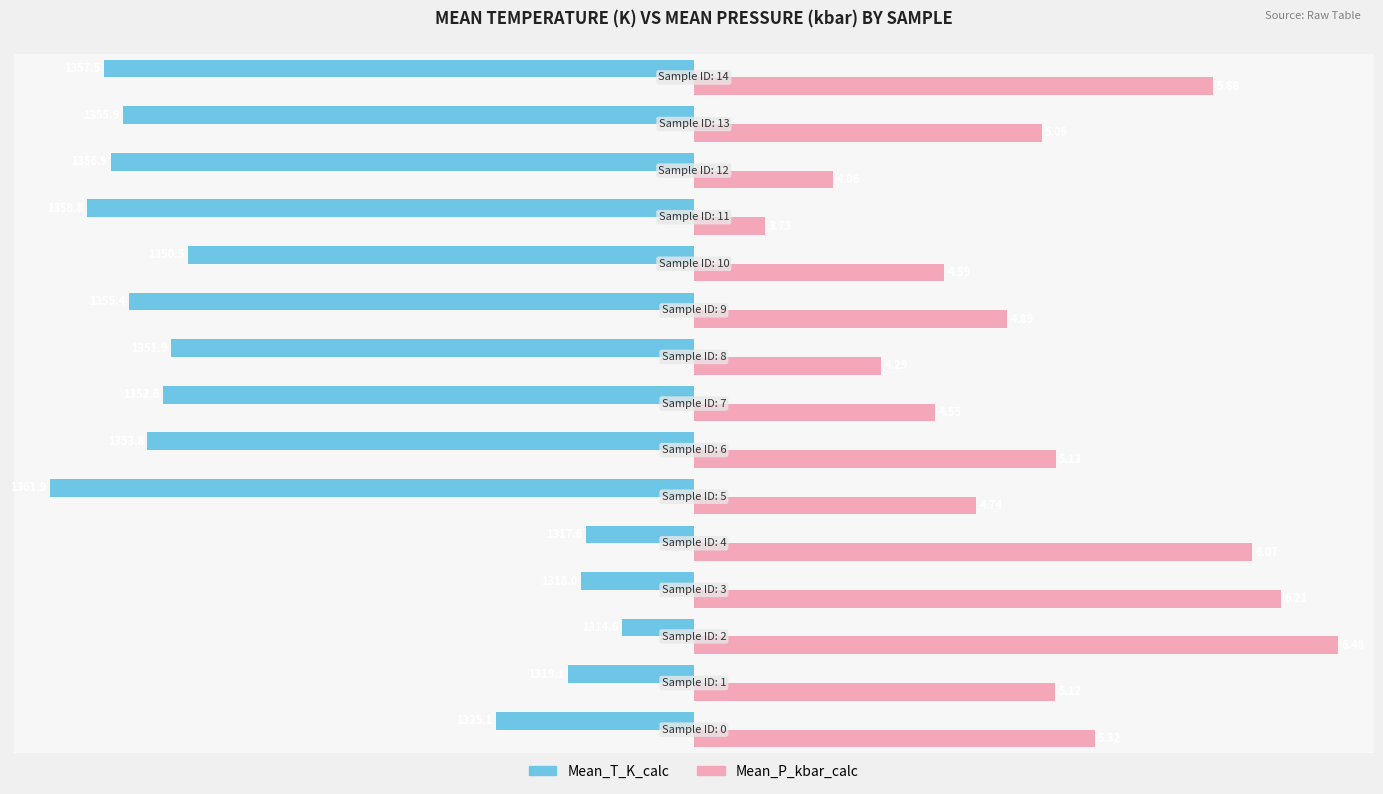

How many bars are there in each group?

2